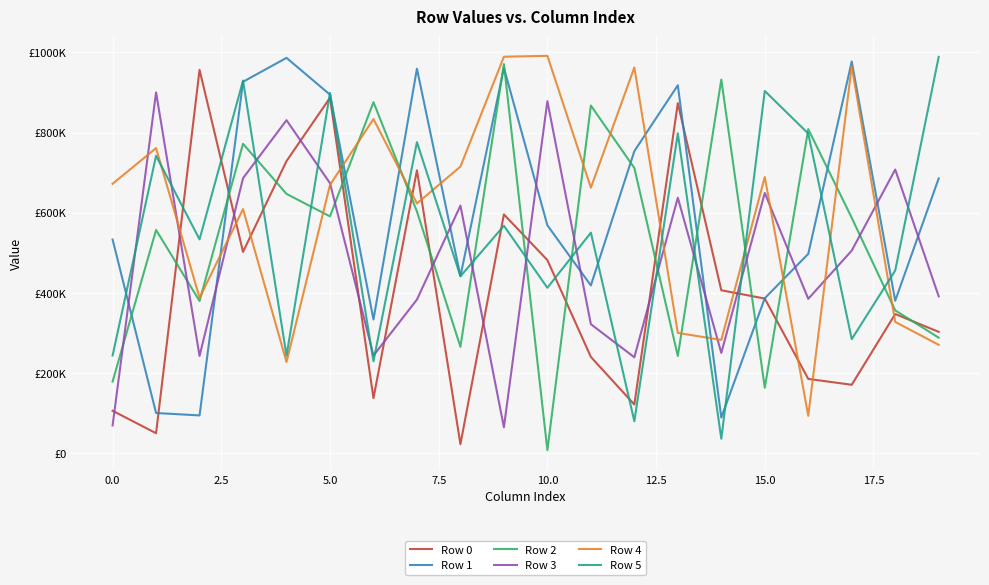

In Row 5, how many points are higher than both neighbors (excluding endpoints)?

8